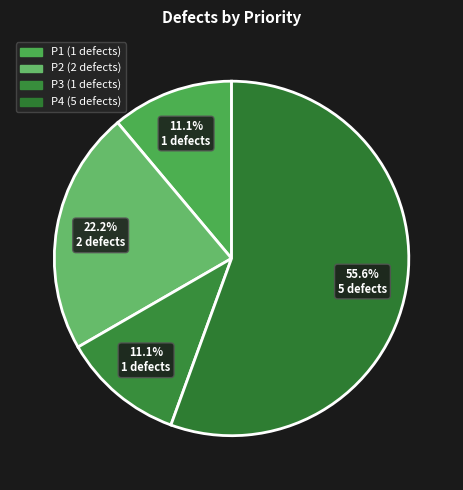

Rank the categories by value from highest to lowest.

P4, P2, P1, P3